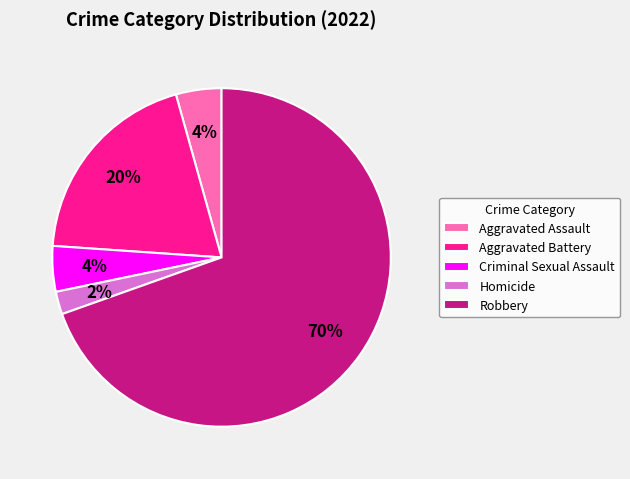

What is the smallest slice in the pie chart?

Homicide